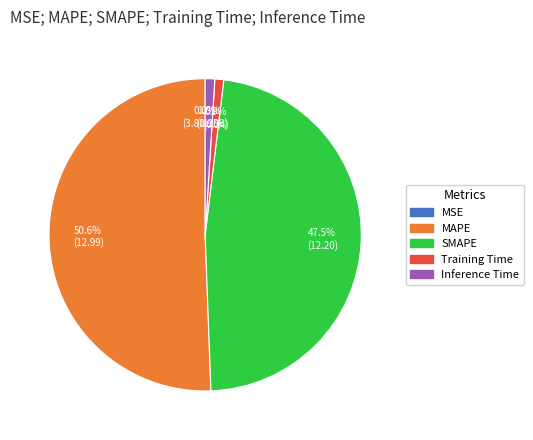

Between MAPE and Inference Time, which is larger?

MAPE